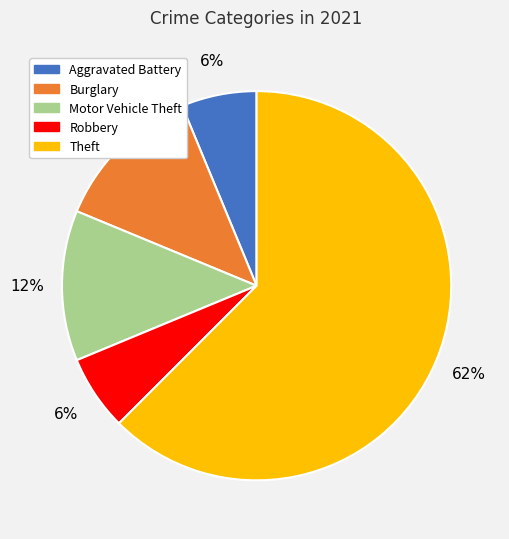

To the nearest percent, what is the average slice percentage?

20%